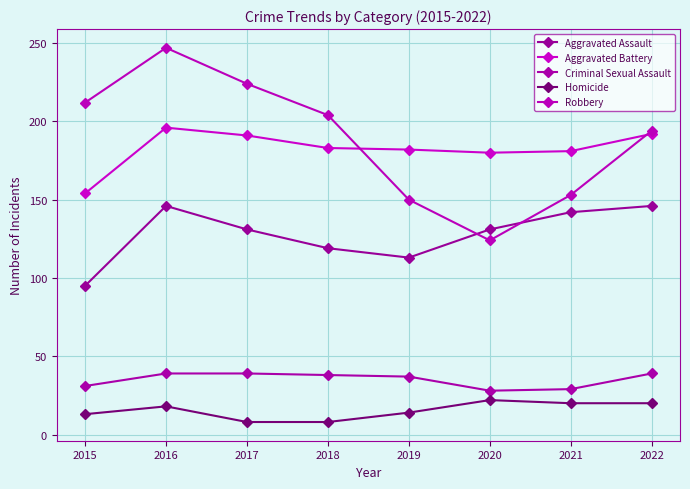

Is it true that Aggravated Assault equals 119 at 2018?

True